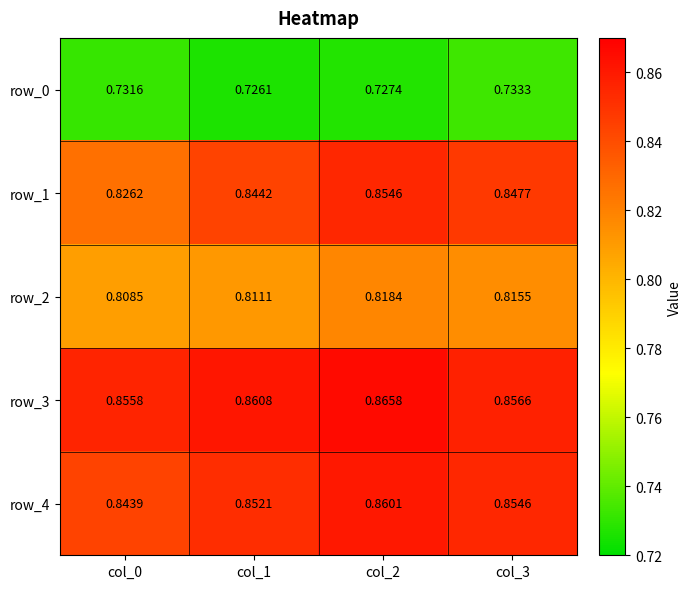

Reading left to right, what are all the values shown in this chart?

row_0: 0.7	0.7	0.7	0.7
row_1: 0.8	0.8	0.9	0.8
row_2: 0.8	0.8	0.8	0.8
row_3: 0.9	0.9	0.9	0.9
row_4: 0.8	0.9	0.9	0.9